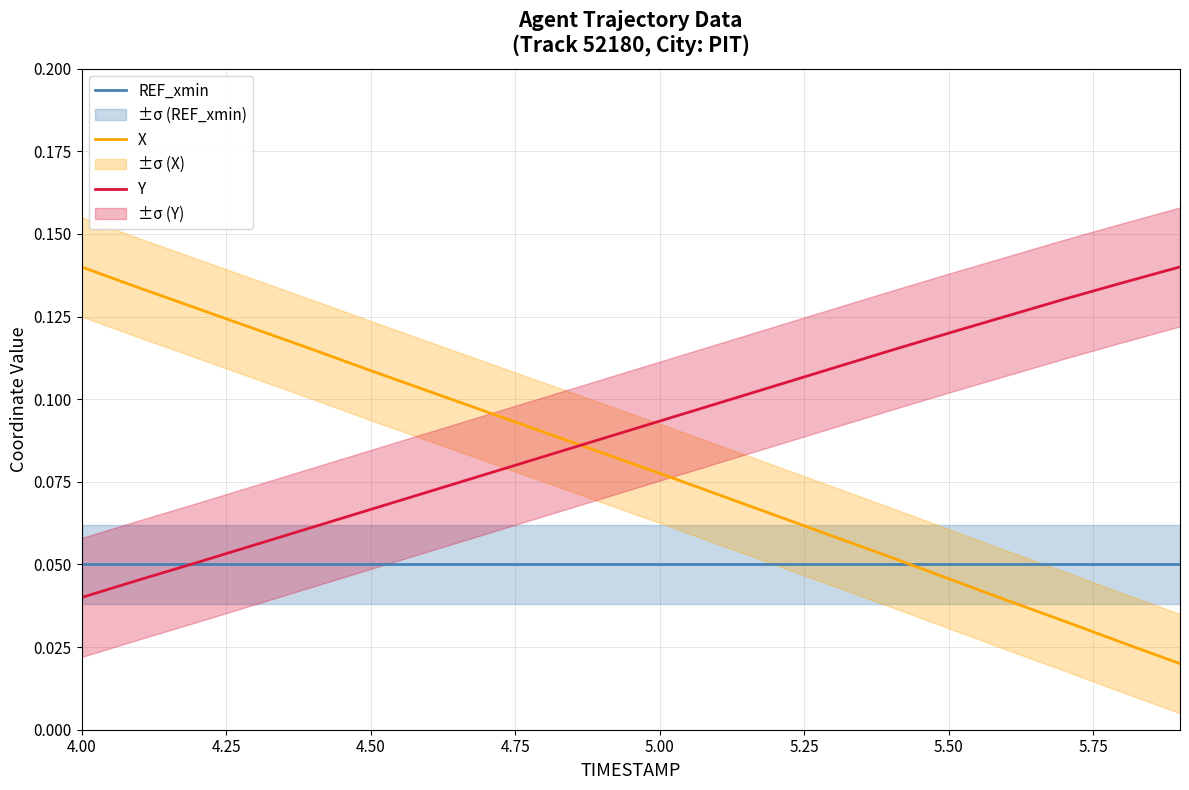

What is the highest value of the REF_xmin series?

0.1